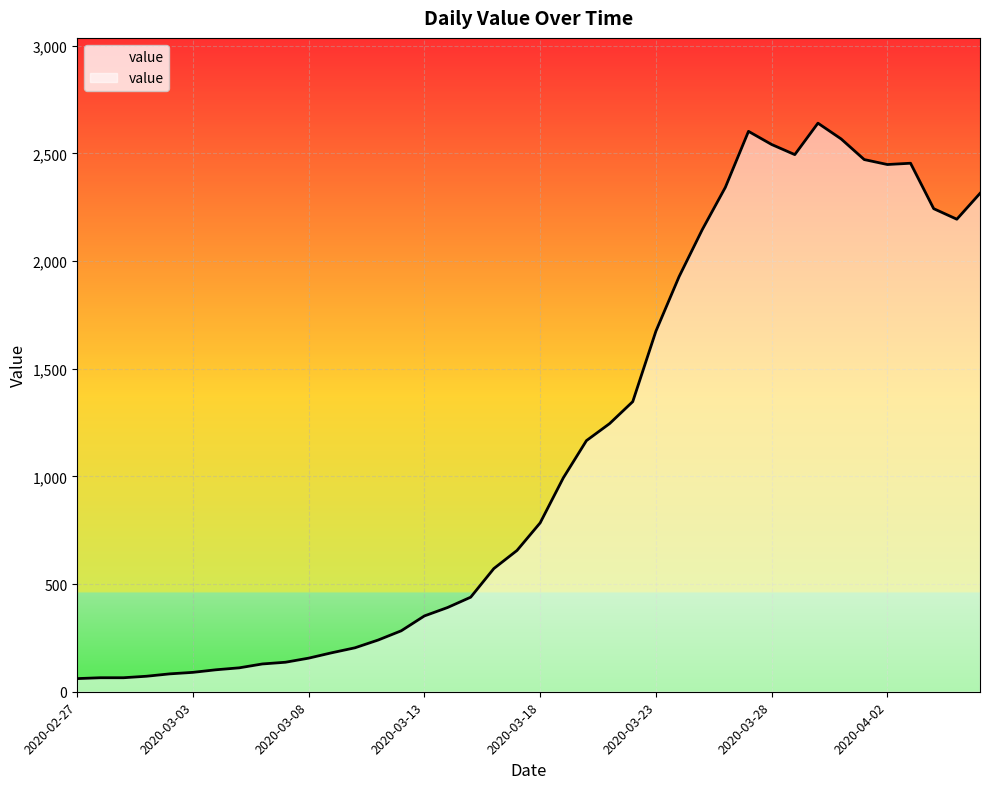

Where is the first local minimum?

2020-03-29